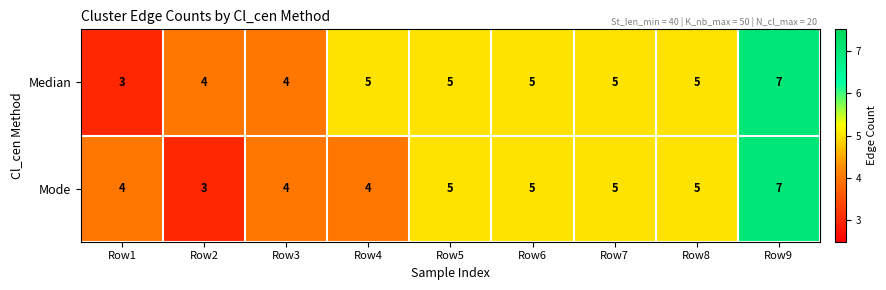

What is the average value of the Mode series?

5